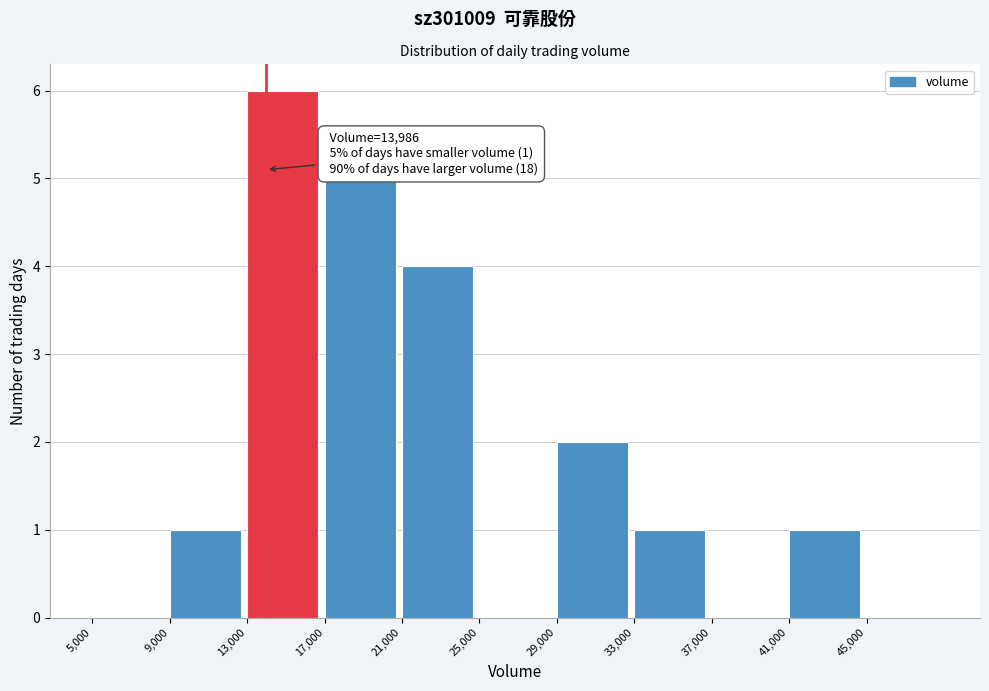

Over which range of the x-axis is the bar tallest?

13000 to 17000